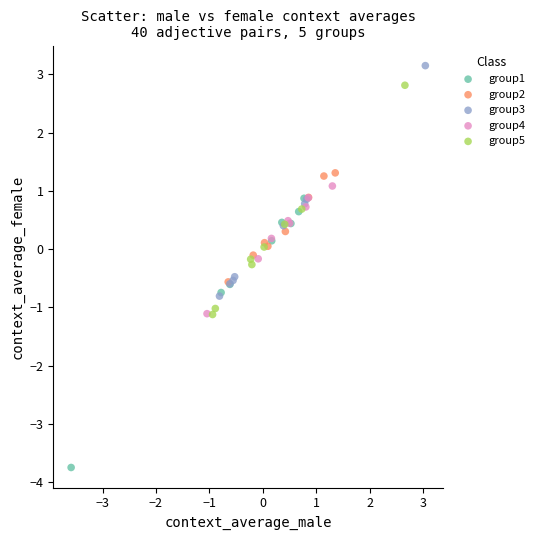

Which series has the widest spread of Y values?

group1